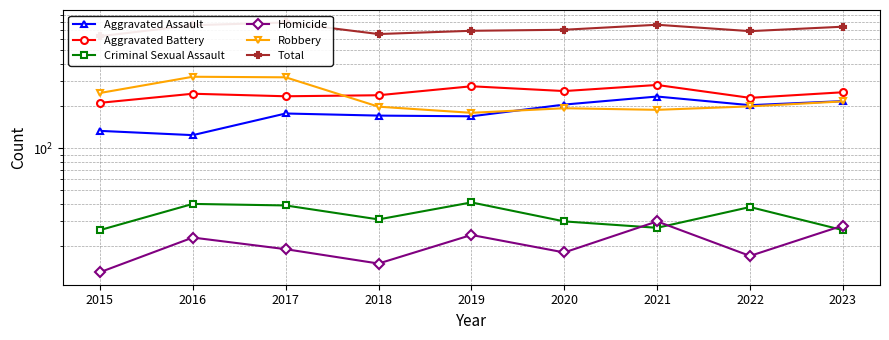

What is the value of the Aggravated Assault point at the 4th from the left?

171